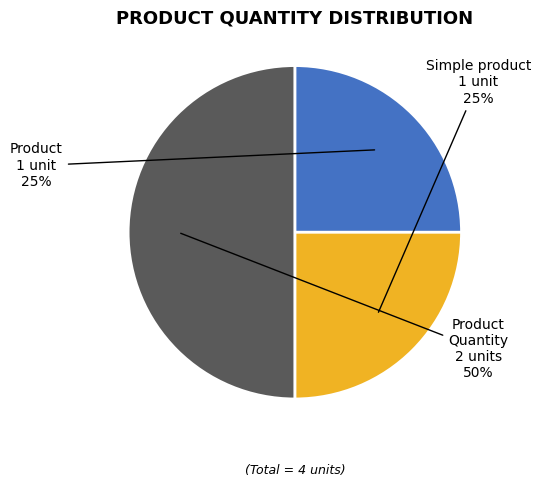

To the nearest percent, what is the average slice percentage?

33%